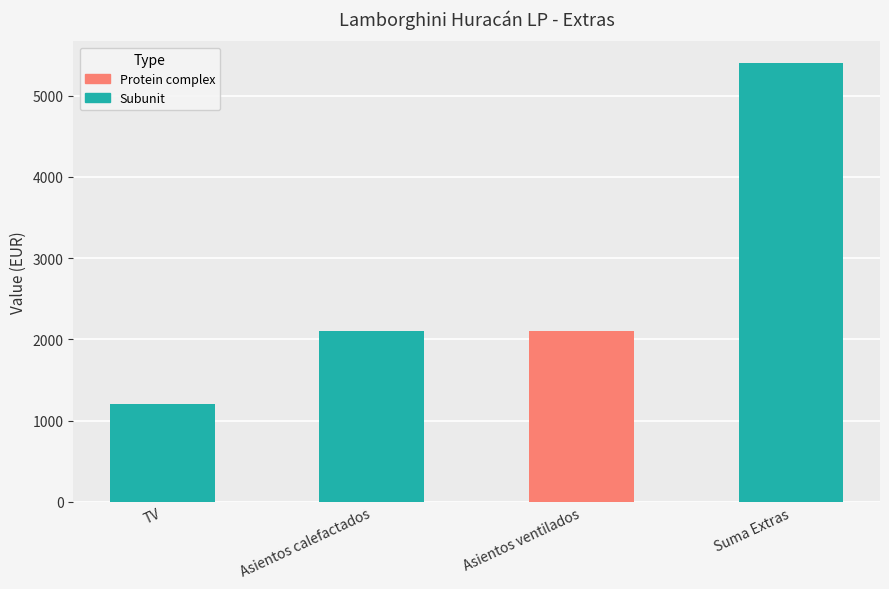

Reading left to right, transcribe all the data shown in this chart.

1200	2100	2100	5400